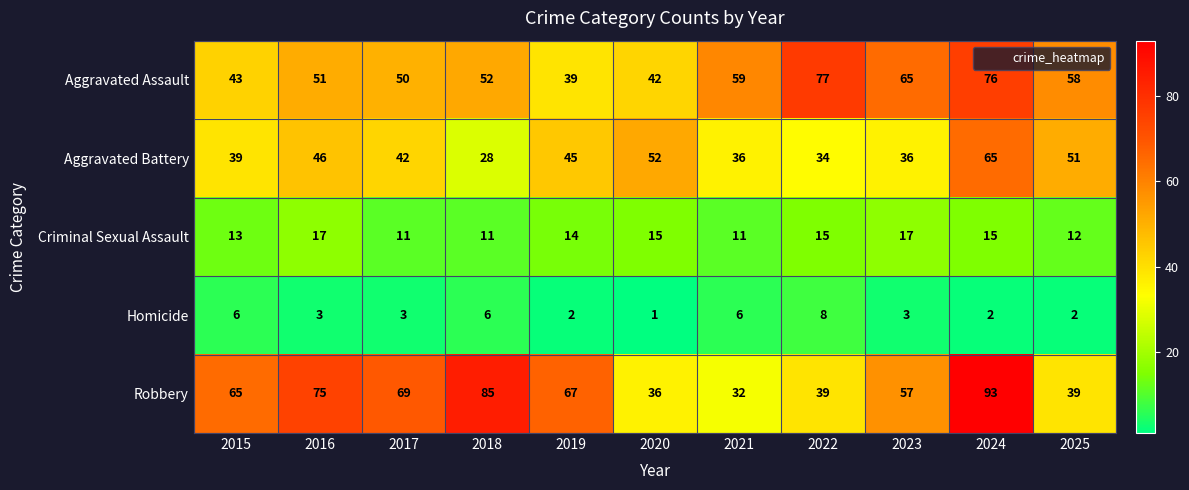

Which category has the lowest value across all series?

2020